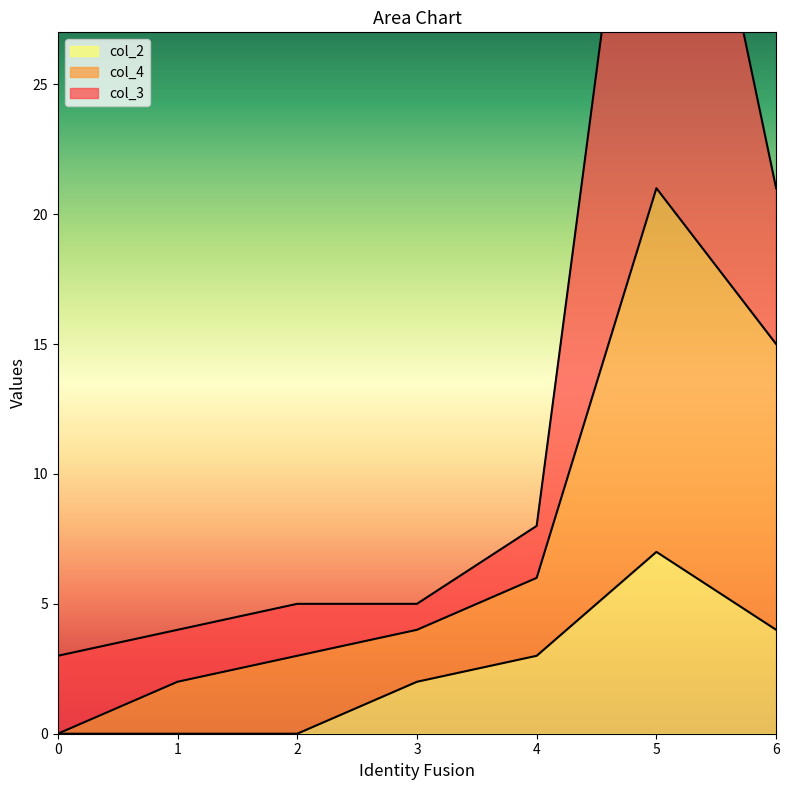

True or false: col_2 has a value of 1 at 3.

False